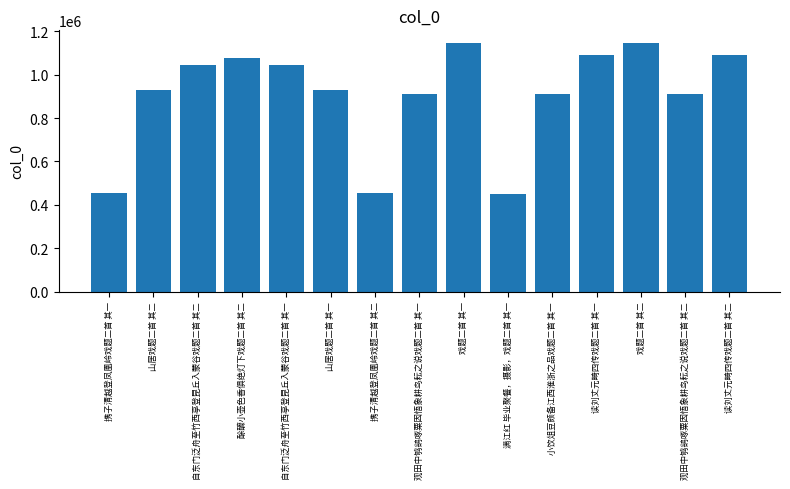

What is the minimum value shown in the chart?

451116